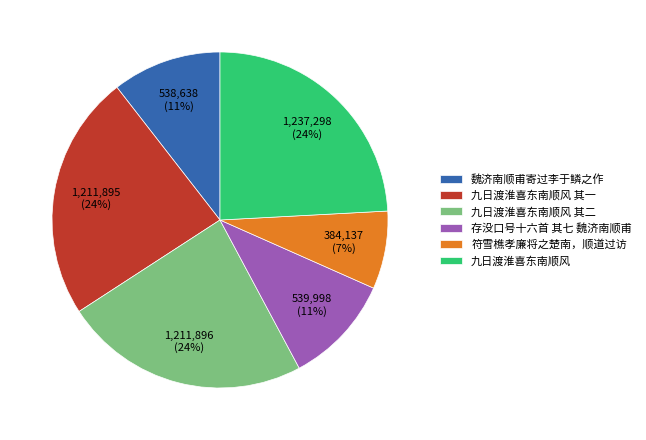

Between 存没口号十六首 其七 魏济南顺甫 and 九日渡淮喜东南顺风 其二, which is larger?

九日渡淮喜东南顺风 其二